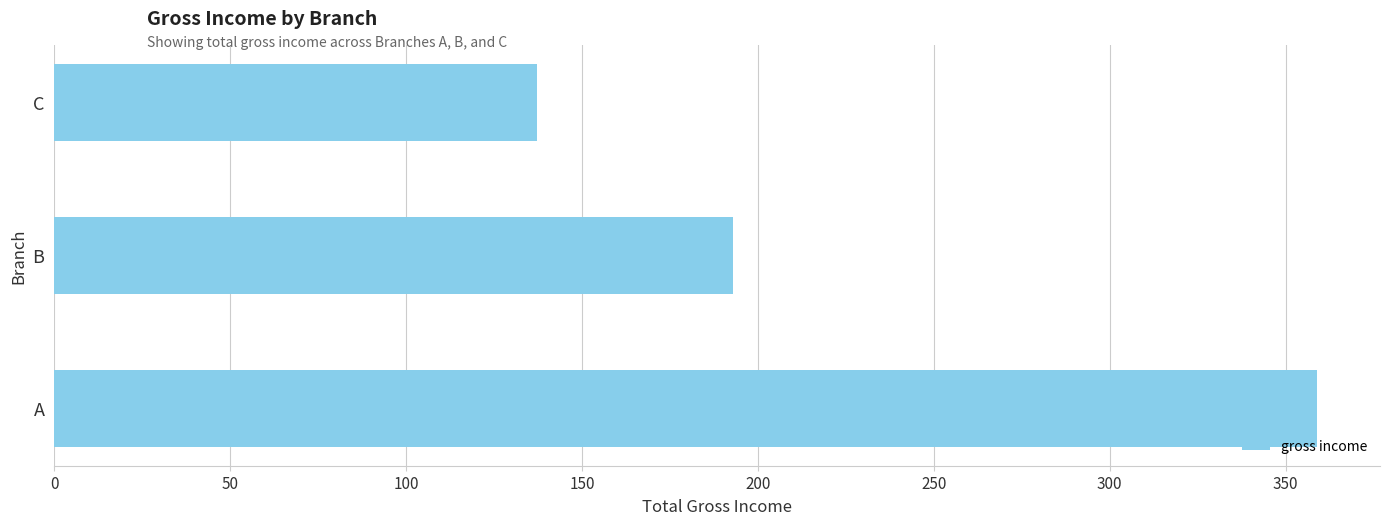

What is the change in value from A to C?

-221.7